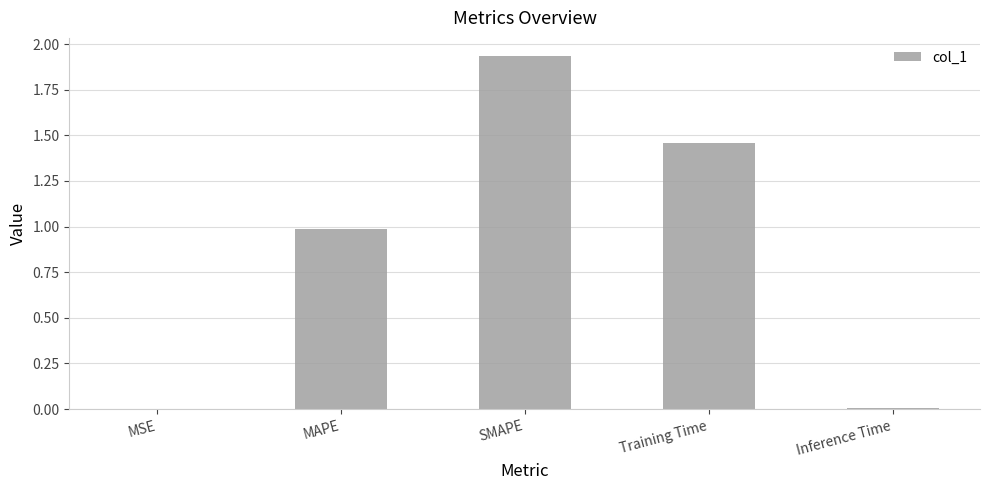

Are the bars grouped side by side (vs. stacked)?

No